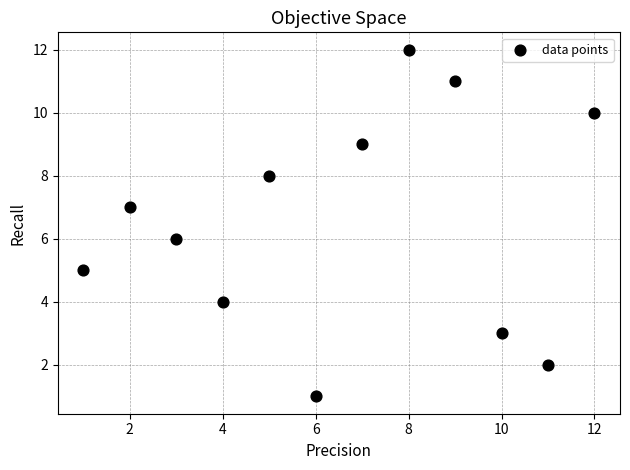

What is the average X value?

6